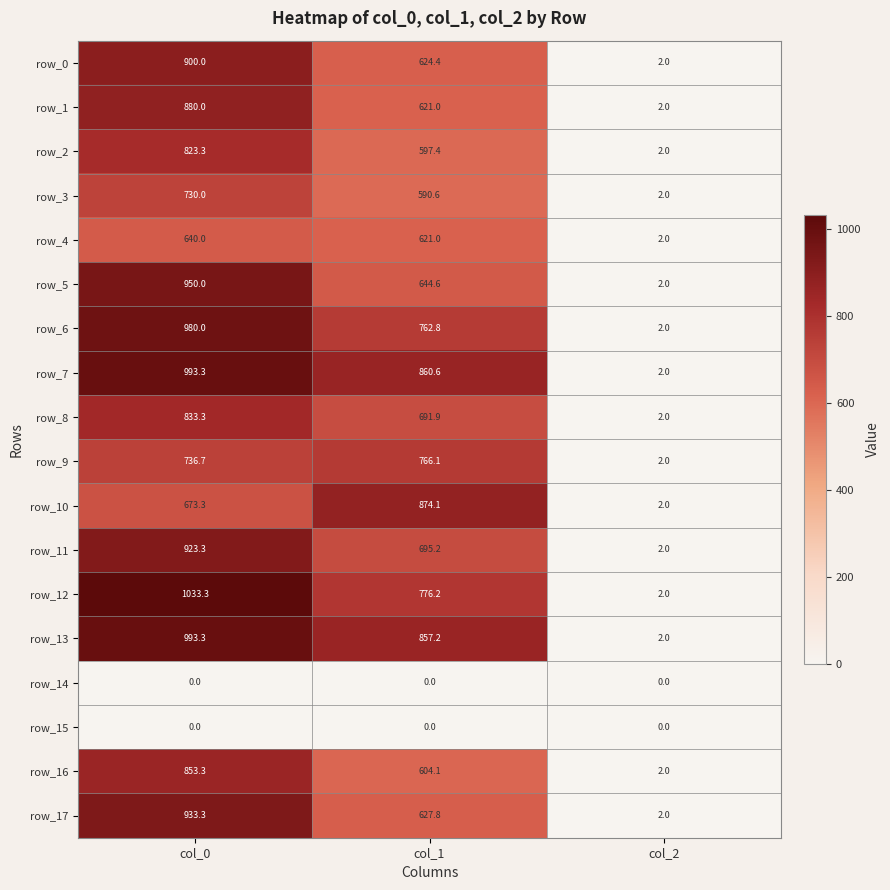

The value of row_8 at col_1 is 691.9. True or false?

True